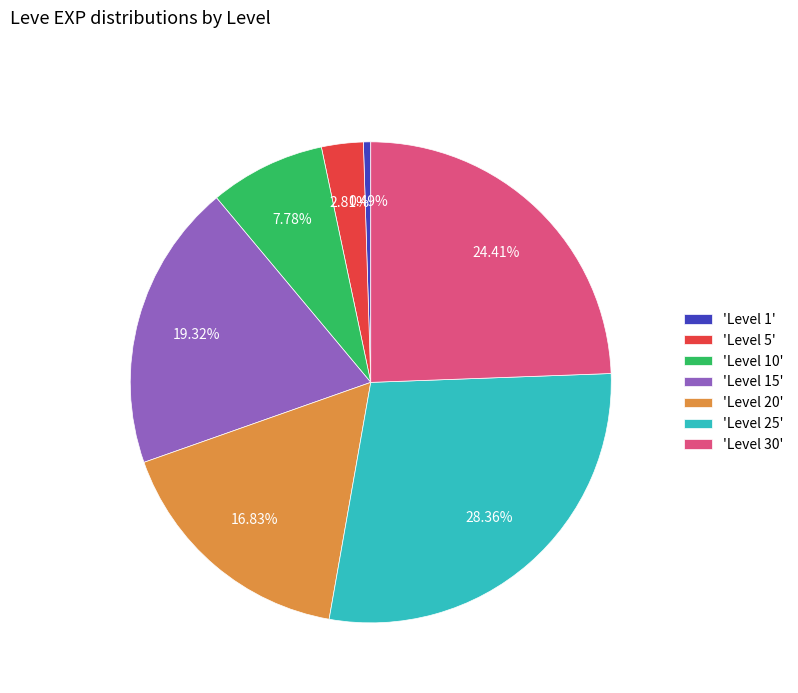

Count the number of slices in the pie.

7